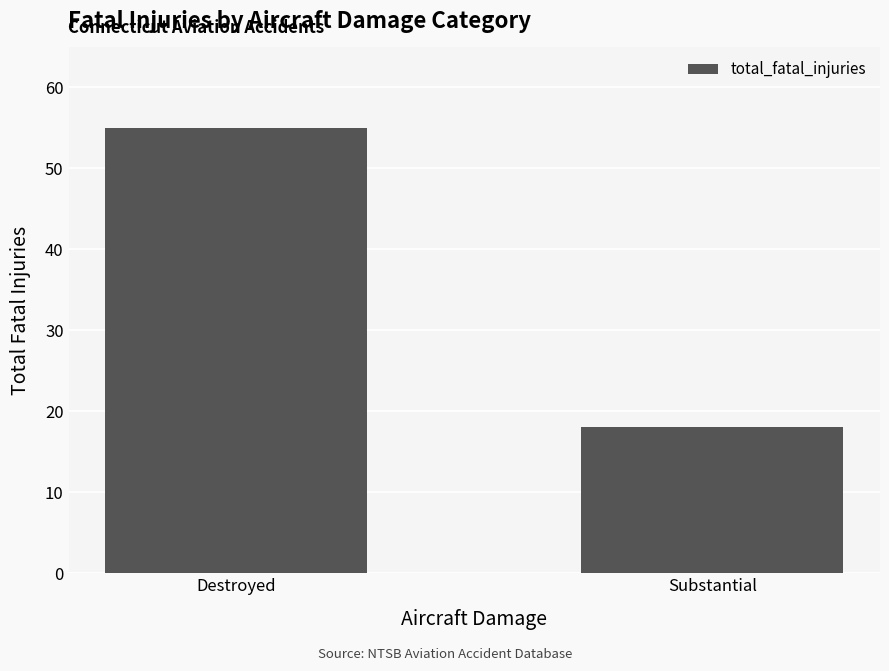

What is the value of the 2nd bar from the left?

18